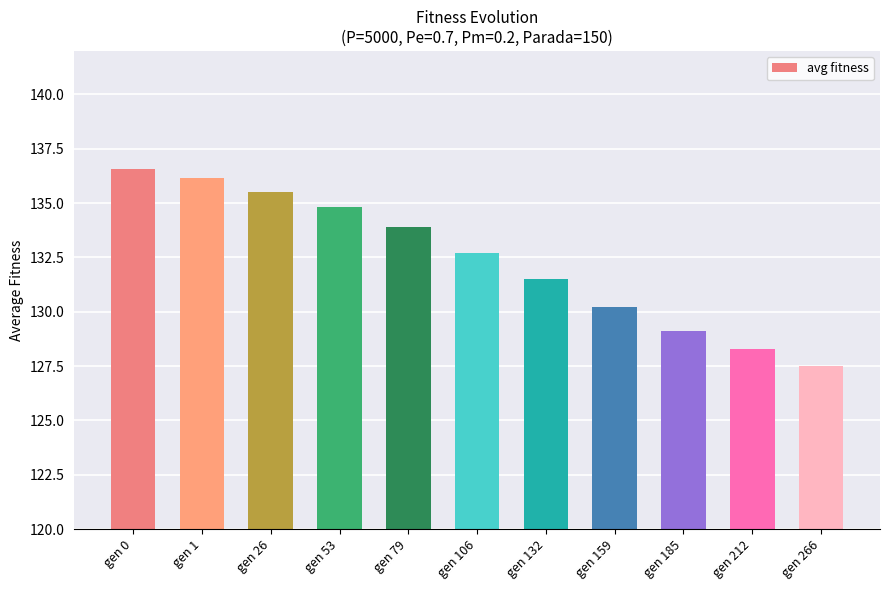

Reading right to left, transcribe all the data shown in this chart.

127.5	128.3	129.1	130.2	131.5	132.7	133.9	134.8	135.5	136.1	136.6